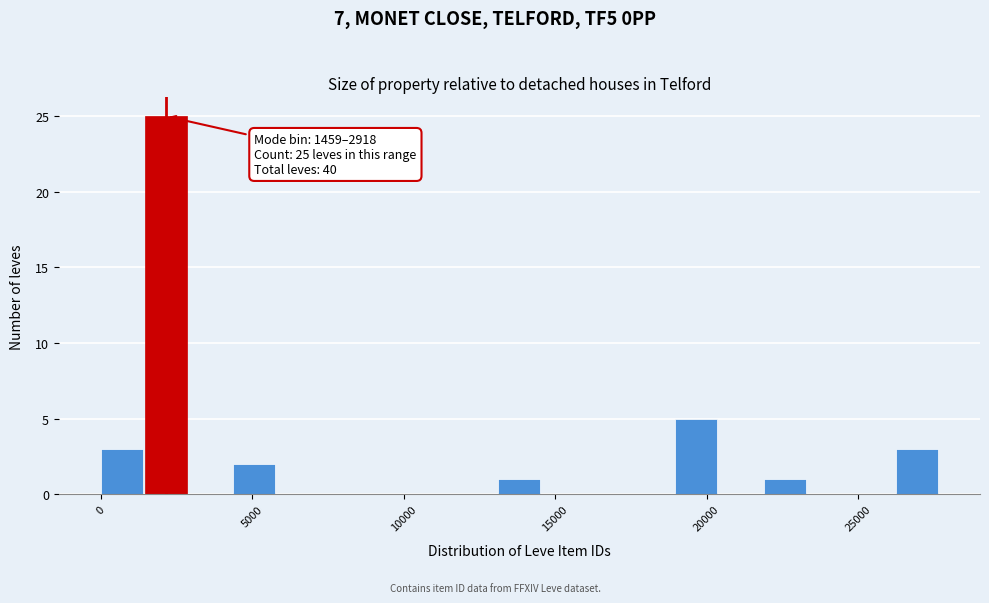

Around what value on the x-axis is the tallest bar? Give the approximate position of its centre, as read against the axis.

2000